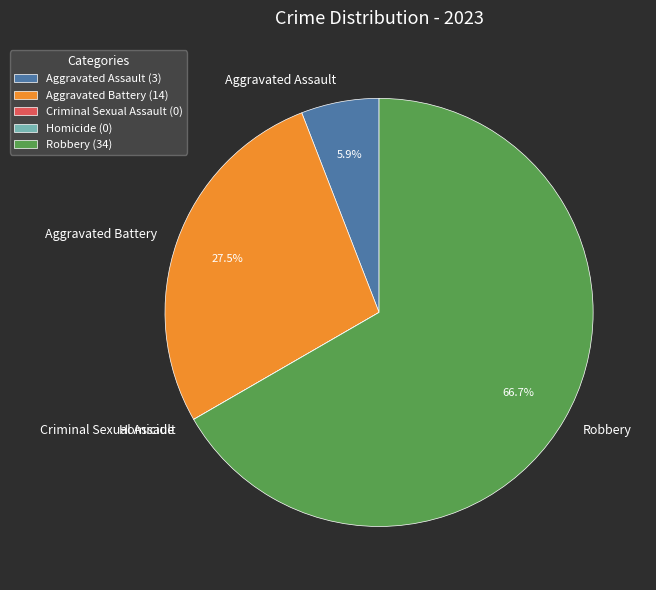

Which category accounts for the majority?

Robbery